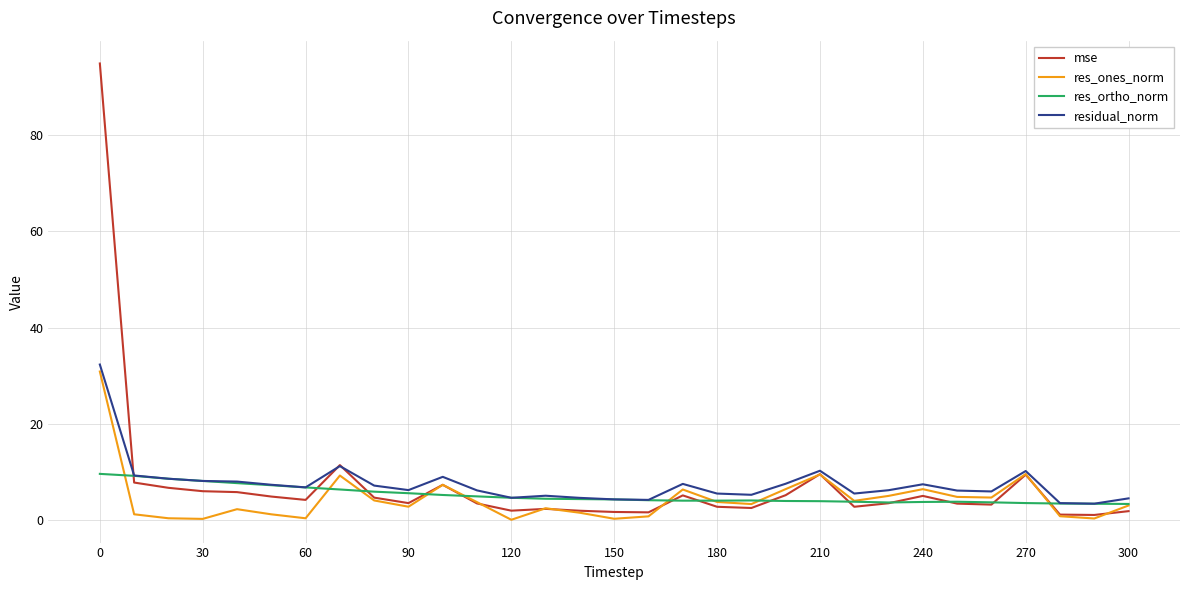

Which series has the widest spread of values?

mse